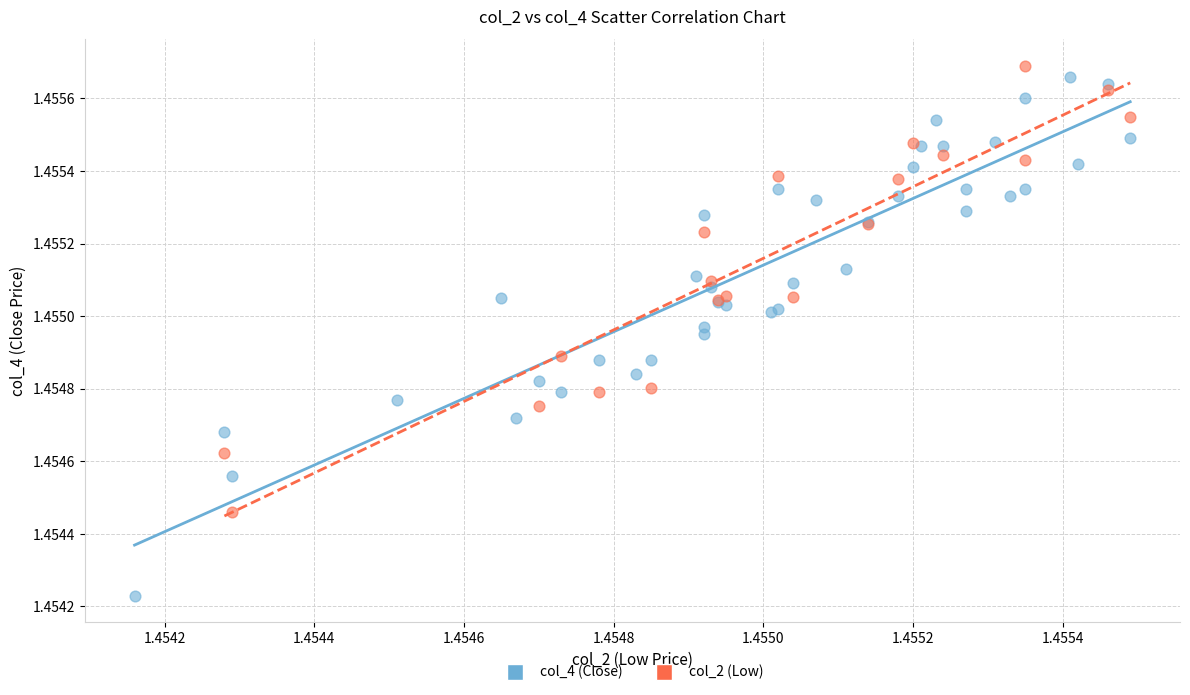

Which series contains the lowest Y value?

col_4 (Close)